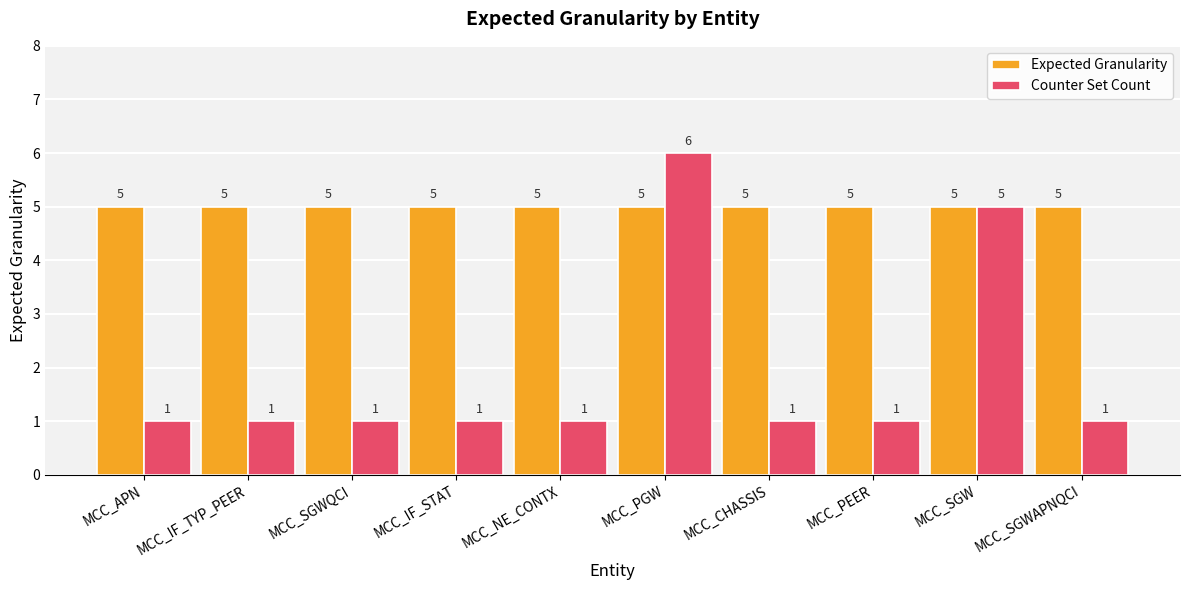

The Expected Granularity series shows 5 at MCC_NE_CONTX. True or false?

True